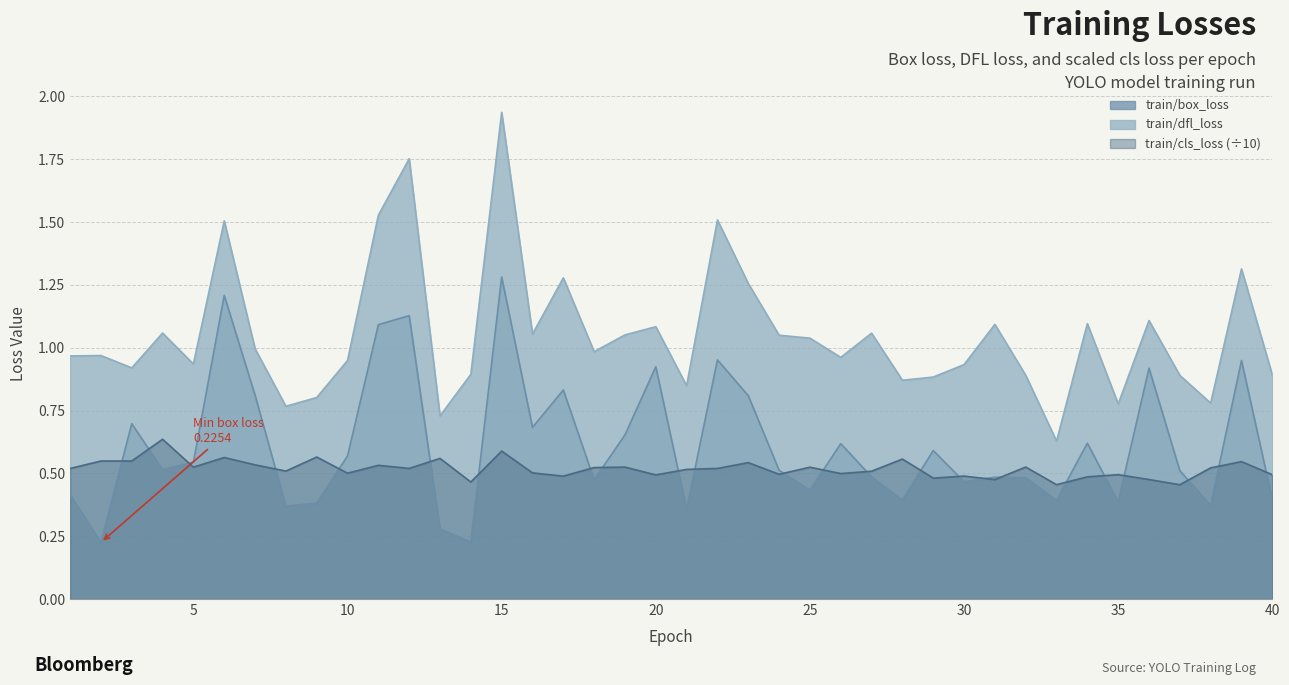

What is the total value across all series at 24?

2.1